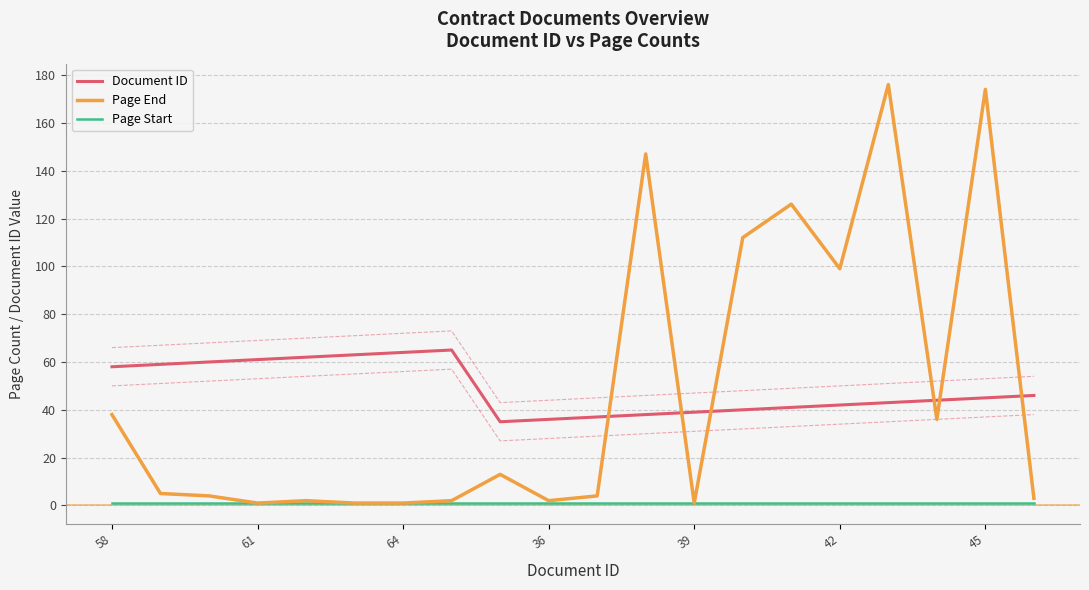

How many times do Document ID and Page End cross each other?

6